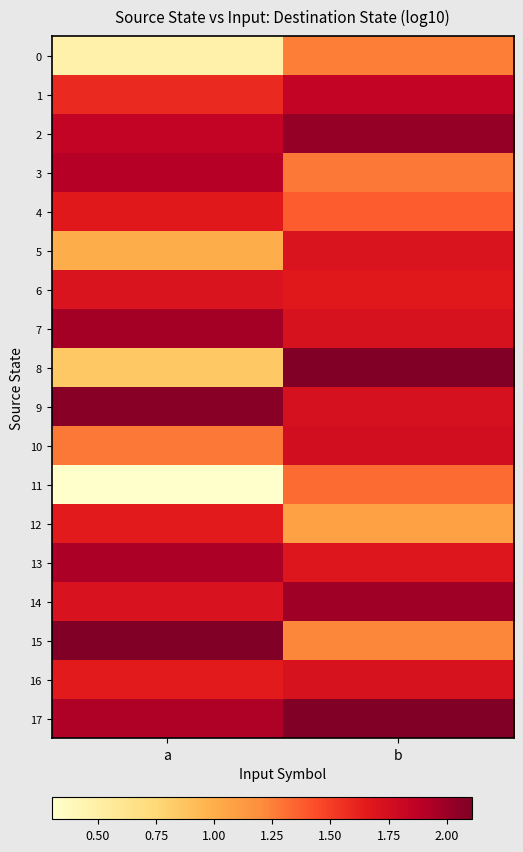

Reading left to right, list all the values displayed in this chart.

0: a=0.5	b=1.3
1: a=1.6	b=1.8
2: a=1.8	b=2.0
3: a=1.9	b=1.3
4: a=1.7	b=1.4
5: a=1.0	b=1.7
6: a=1.7	b=1.7
7: a=2.0	b=1.7
8: a=0.8	b=2.1
9: a=2.1	b=1.7
10: a=1.3	b=1.8
11: a=0.3	b=1.3
12: a=1.7	b=1.1
13: a=1.9	b=1.7
14: a=1.7	b=2.0
15: a=2.1	b=1.2
16: a=1.7	b=1.7
17: a=1.9	b=2.1